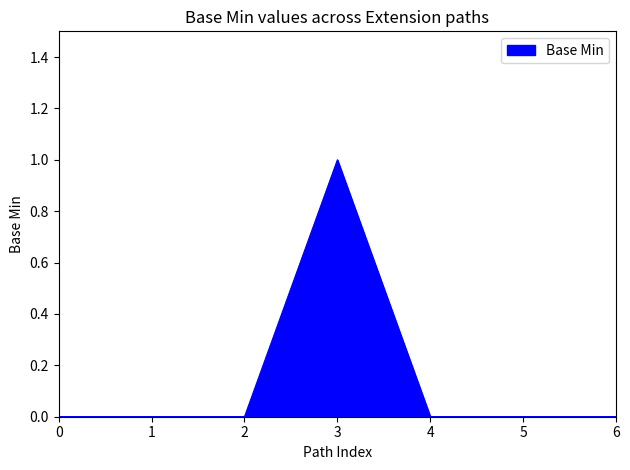

Which label corresponds to the largest value in the chart?

3